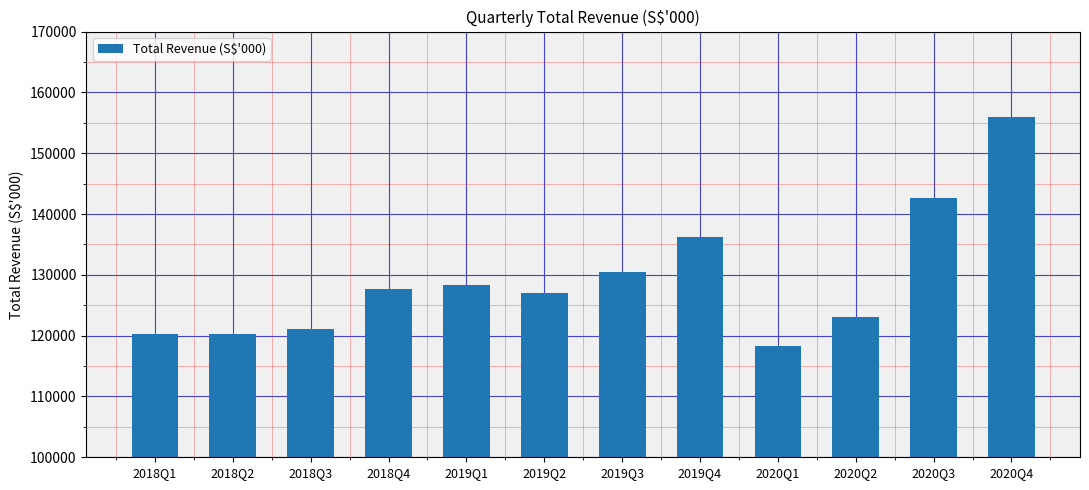

The chart shows a value of 43208 at 2018Q3. True or false?

False